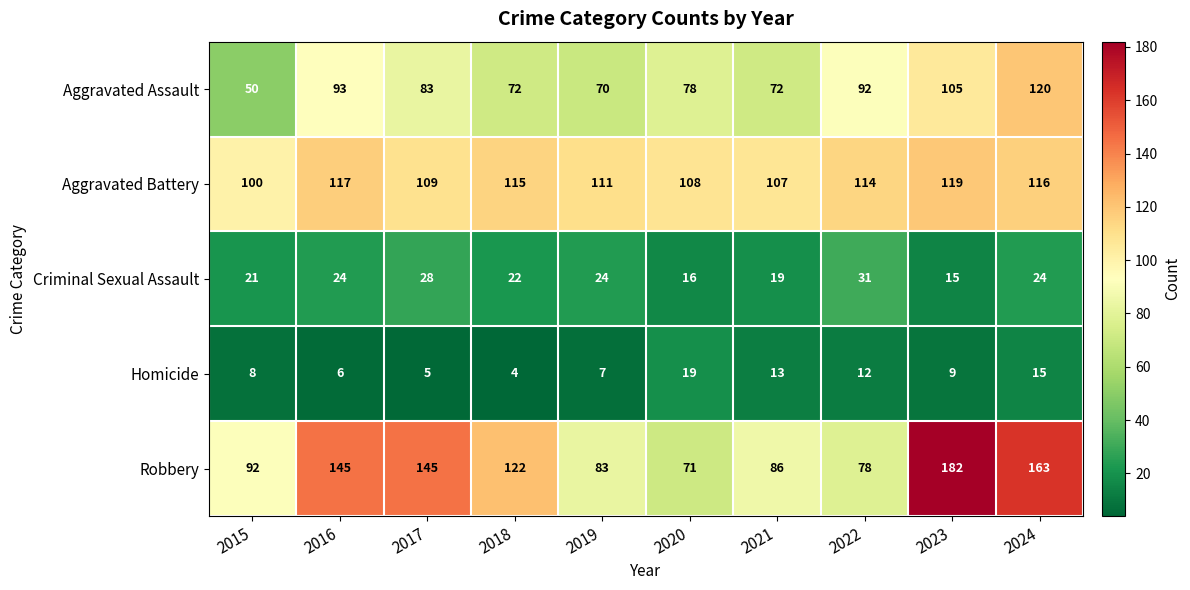

At 2023, list the series in order from smallest to largest.

Homicide, Criminal Sexual Assault, Aggravated Assault, Aggravated Battery, Robbery